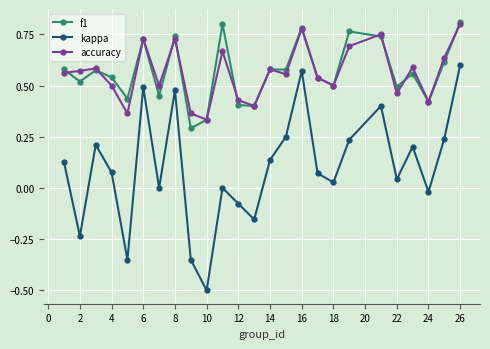

True or false: kappa and f1 intersect in this chart.

False